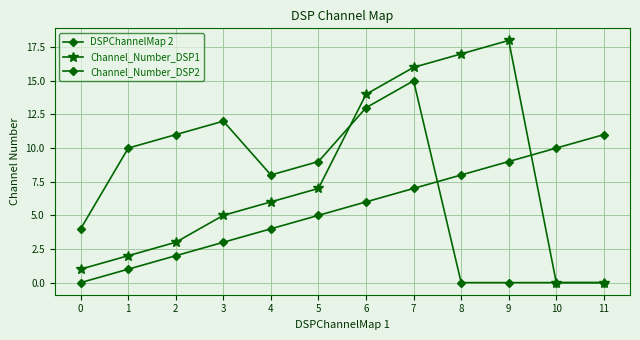

How many distinct data groups are displayed?

3